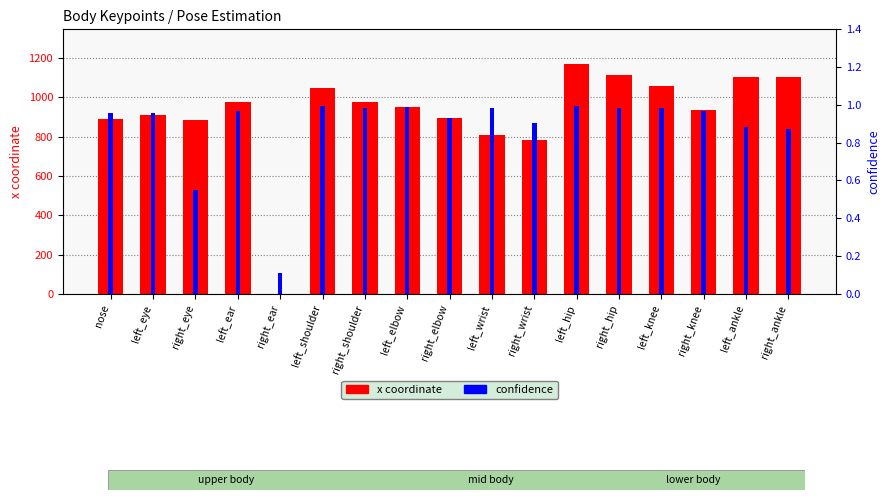

What is the maximum value for confidence?

1.0